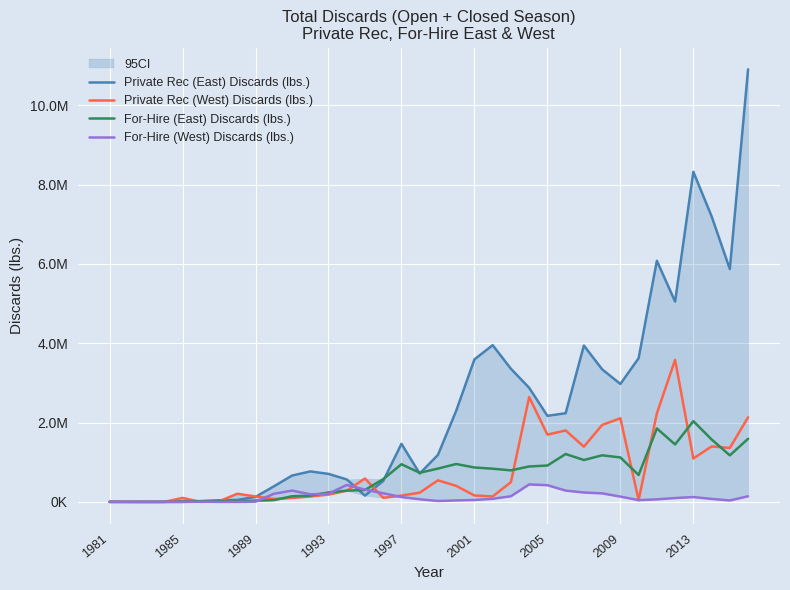

Between 17 and 20, which series saw the biggest shift?

Private Rec (East) Discards (lbs.)